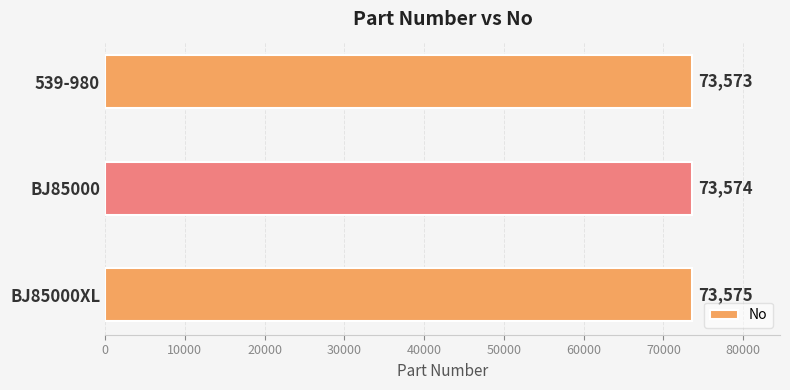

What is the label of the 3rd bar from the top?

BJ85000XL